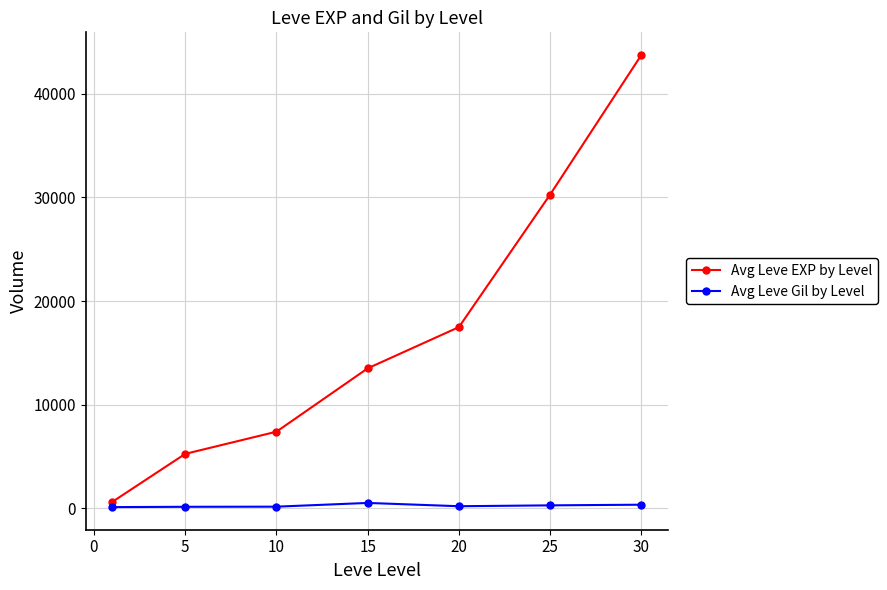

Which series has the largest range (max minus min)?

Avg Leve EXP by Level